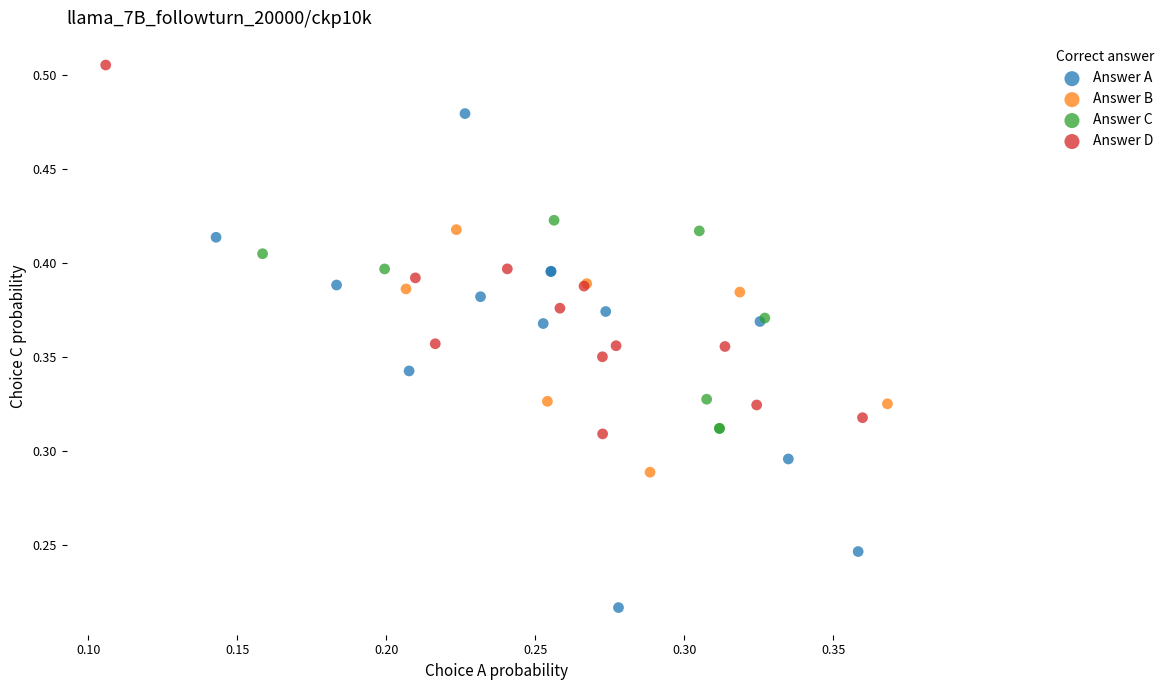

Which series contains the highest Y value?

Answer D